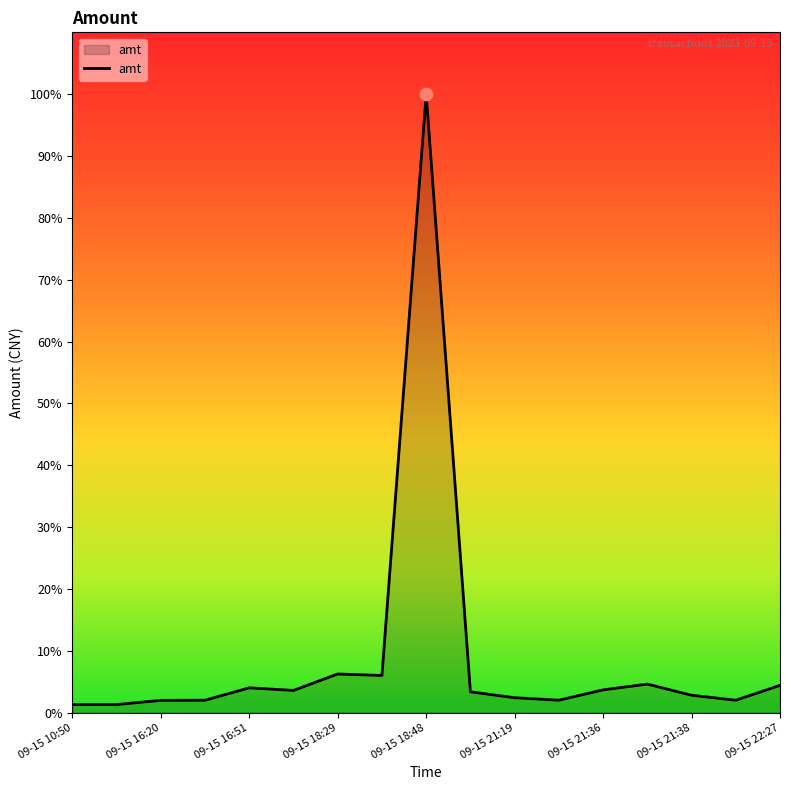

Is this an area chart (filled region under the line)?

Yes